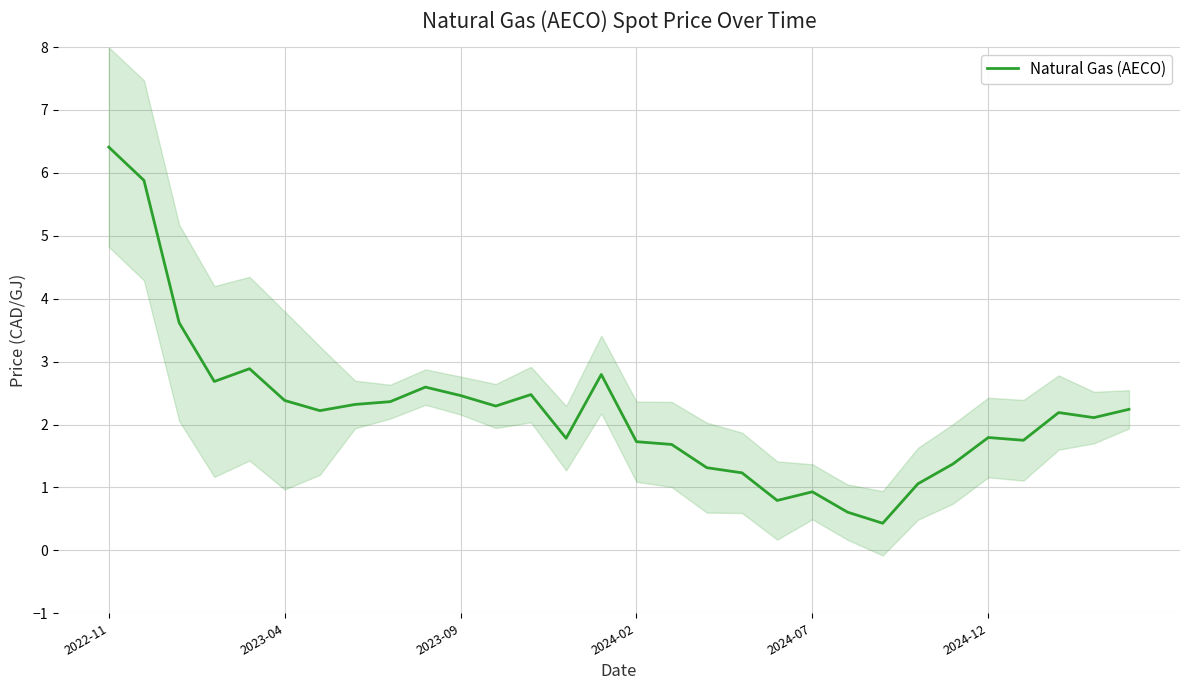

Where does the Natural Gas (AECO) series first go above 2?

2022-11